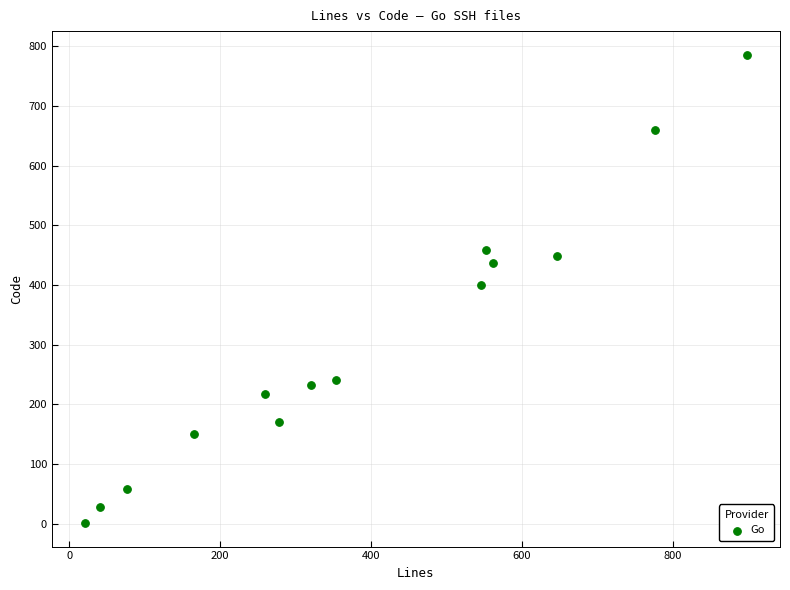

What is the range of Y values (max minus min)?

785